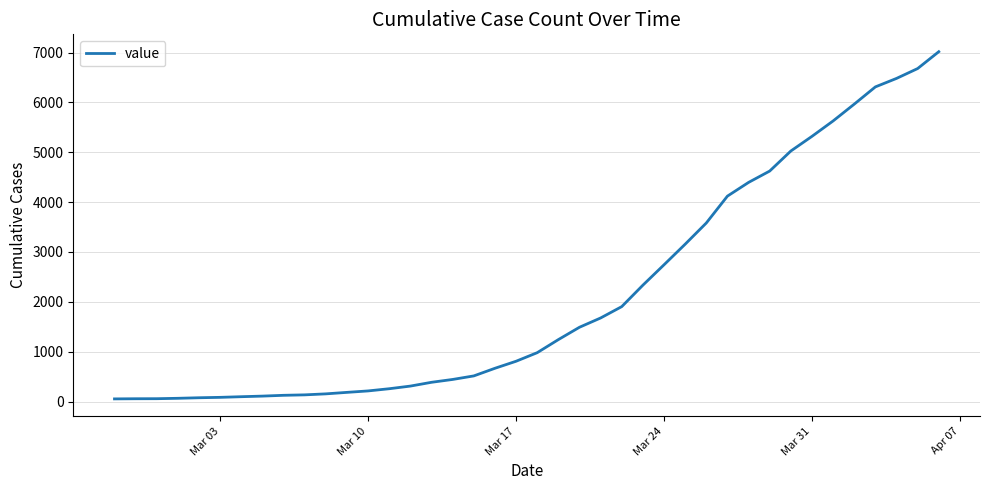

What is the difference between the maximum and minimum values?

6964